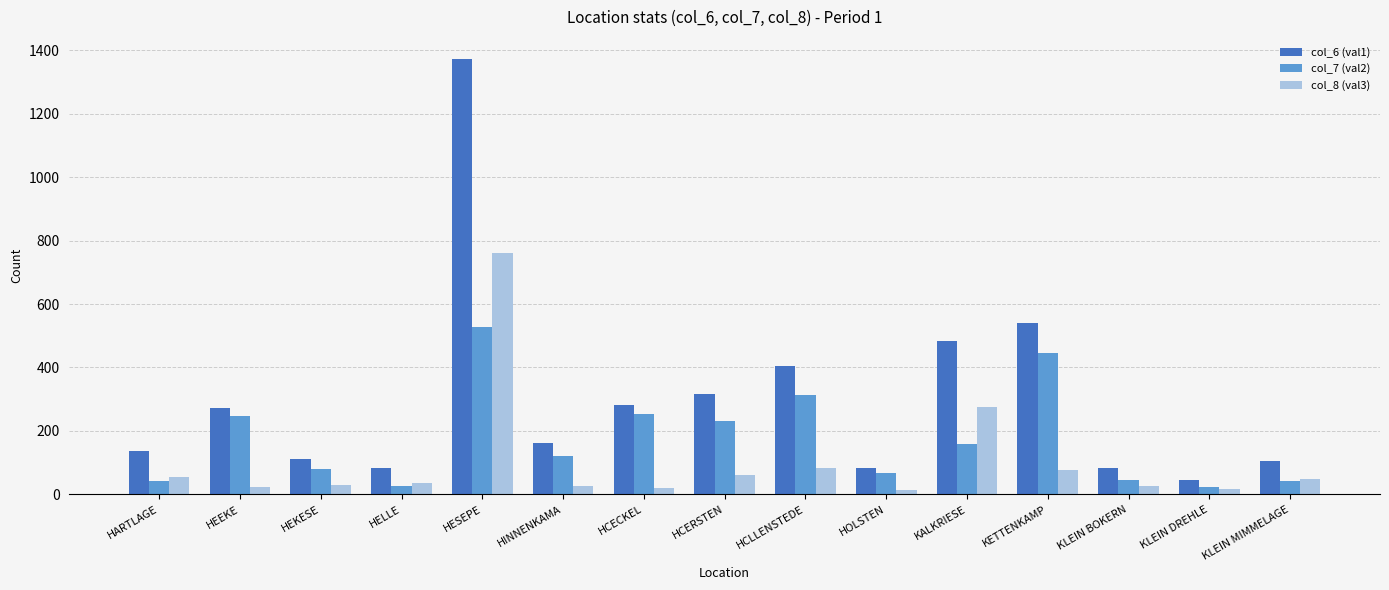

Which label corresponds to the largest value in the chart?

HESEPE